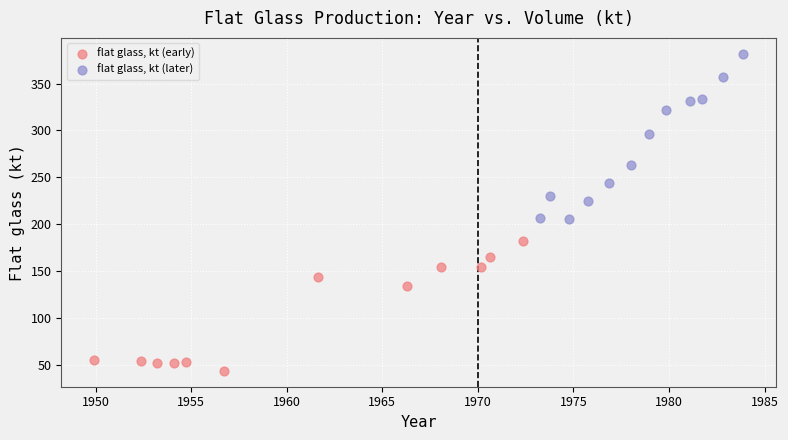

Which series reaches the minimum Y coordinate?

flat glass, kt (early)